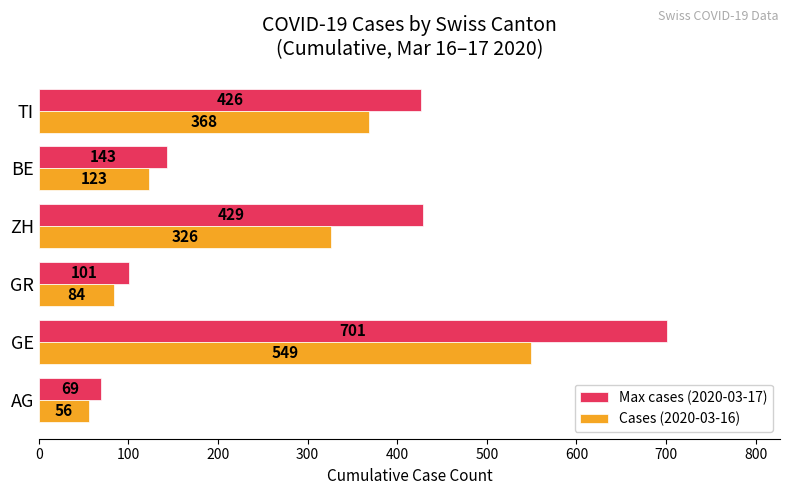

Which series has the largest range (max minus min)?

Max cases (2020-03-17)